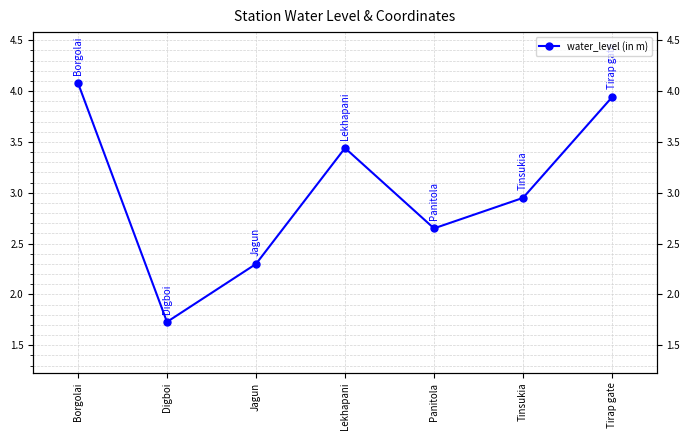

How many lines are shown in the chart?

1